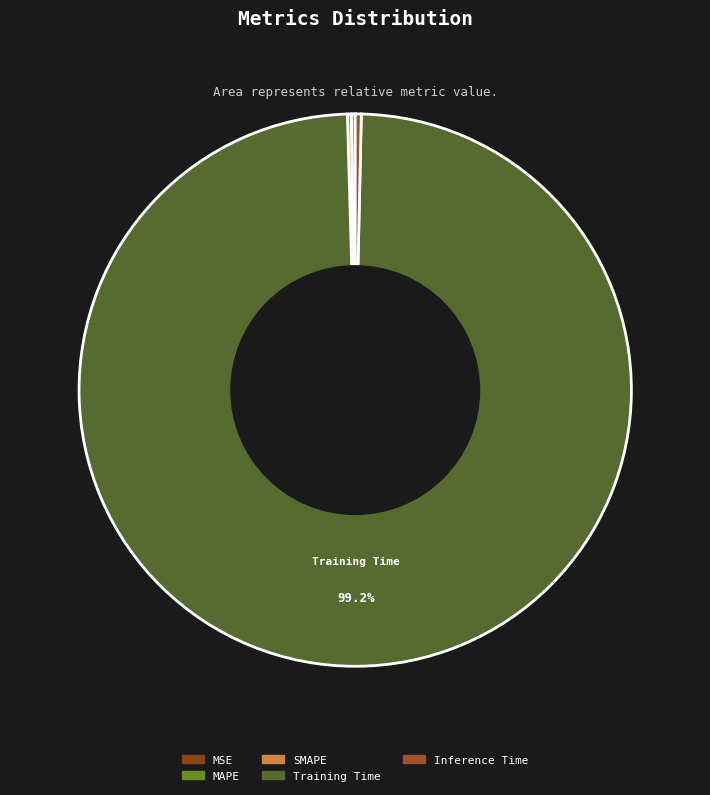

Which category has the biggest portion of the pie?

Training Time